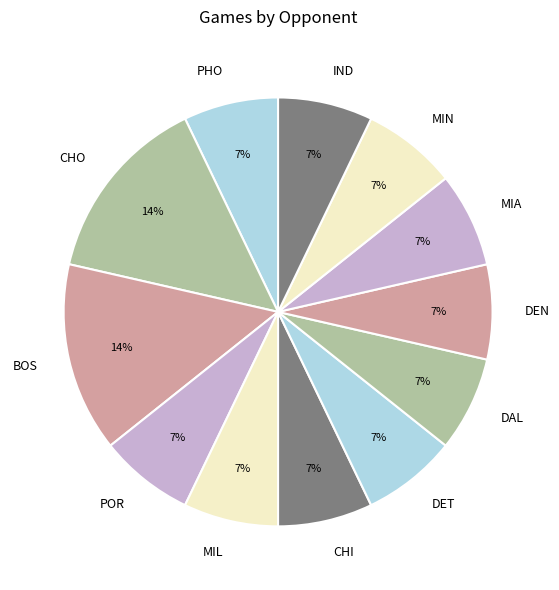

Does DAL account for over 50% of the chart?

No